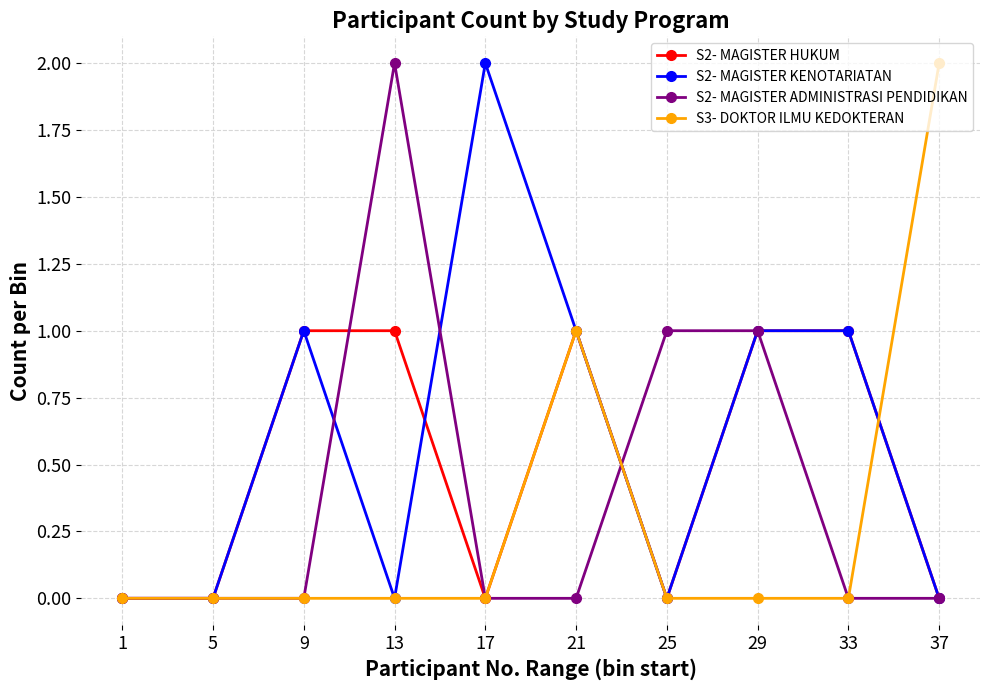

Which series has the largest total across all categories?

S2- MAGISTER KENOTARIATAN